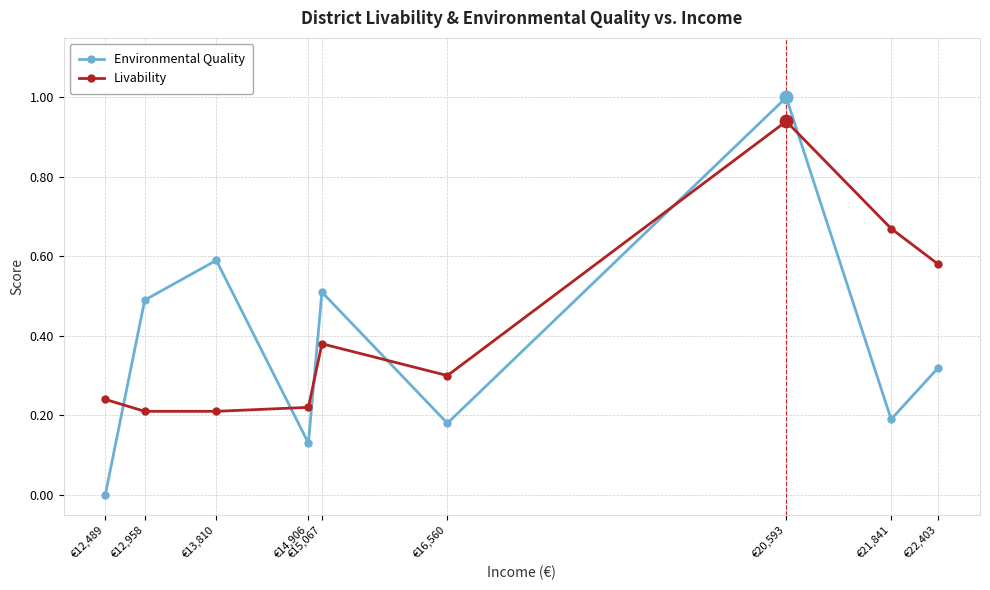

Which series changed the most between €12,958 and €22,403?

Livability